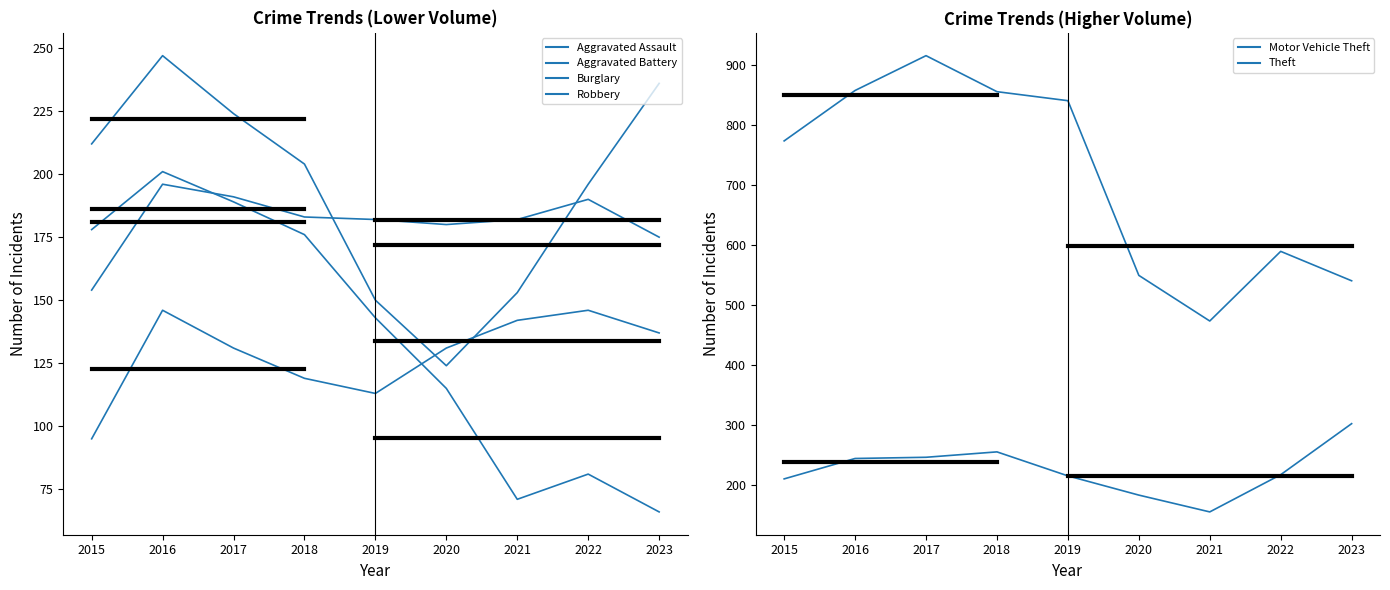

Between which two adjacent categories do Motor Vehicle Theft and Robbery first intersect?

2016 and 2017